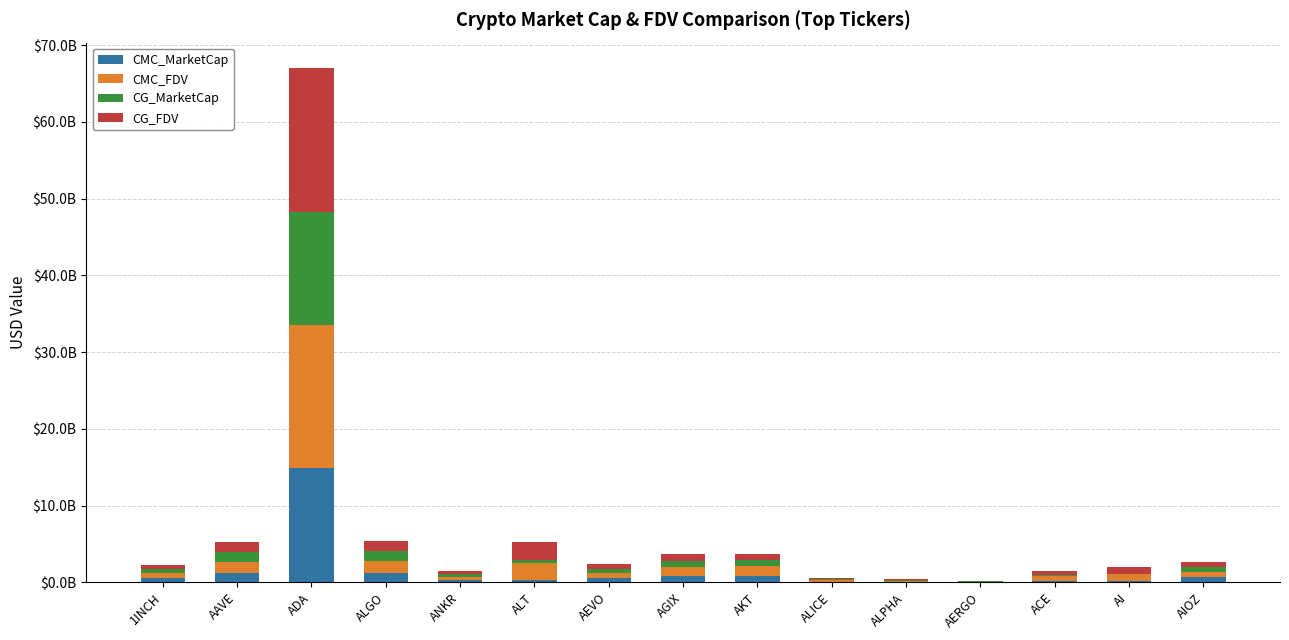

Are the bars horizontal?

No